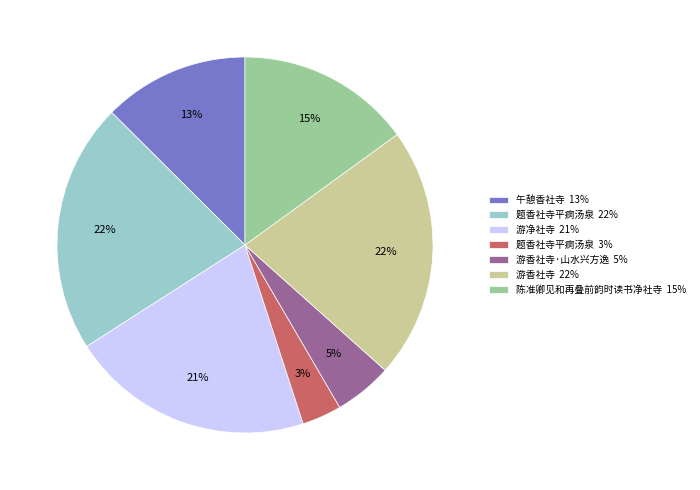

How many slices are in this pie chart?

7